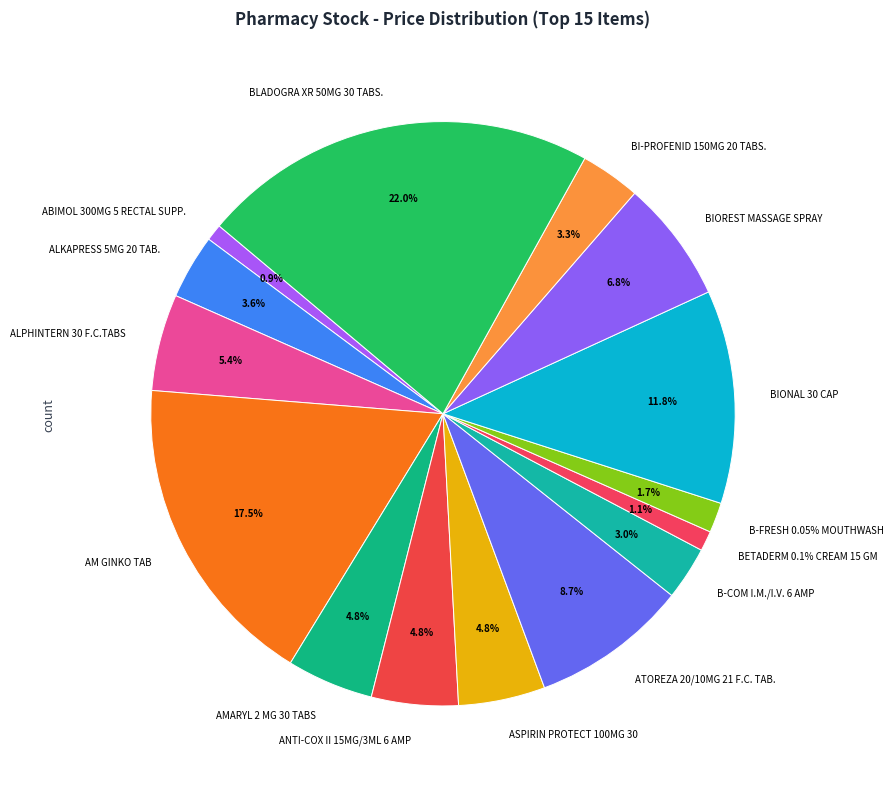

Approximately how many times larger is the value at AM GINKO TAB compared to ANTI-COX II 15MG/3ML 6 AMP?

3.7